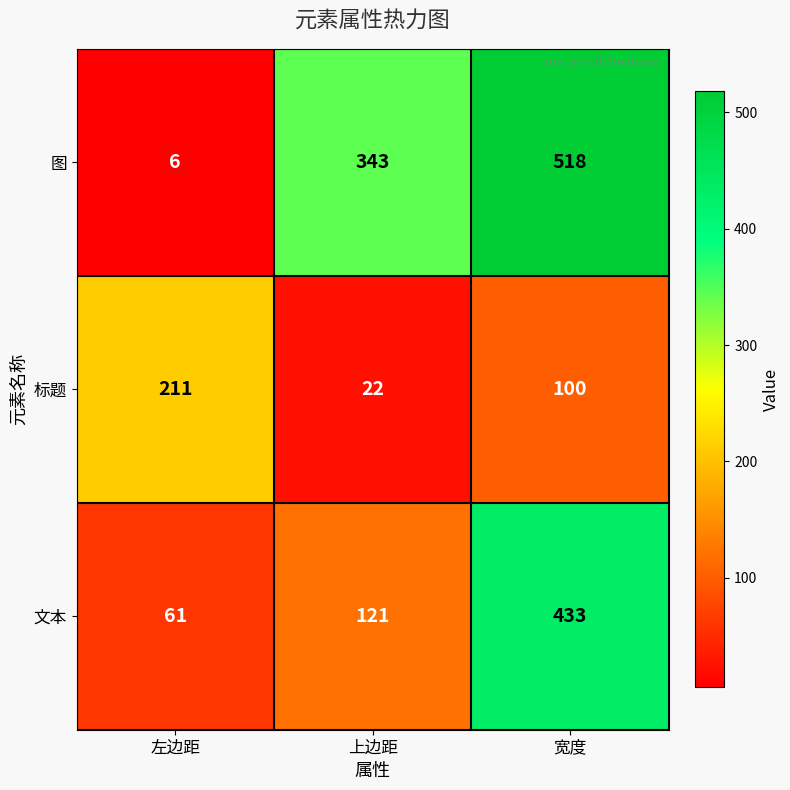

Count the 图 values in the range 6 to 518.

3